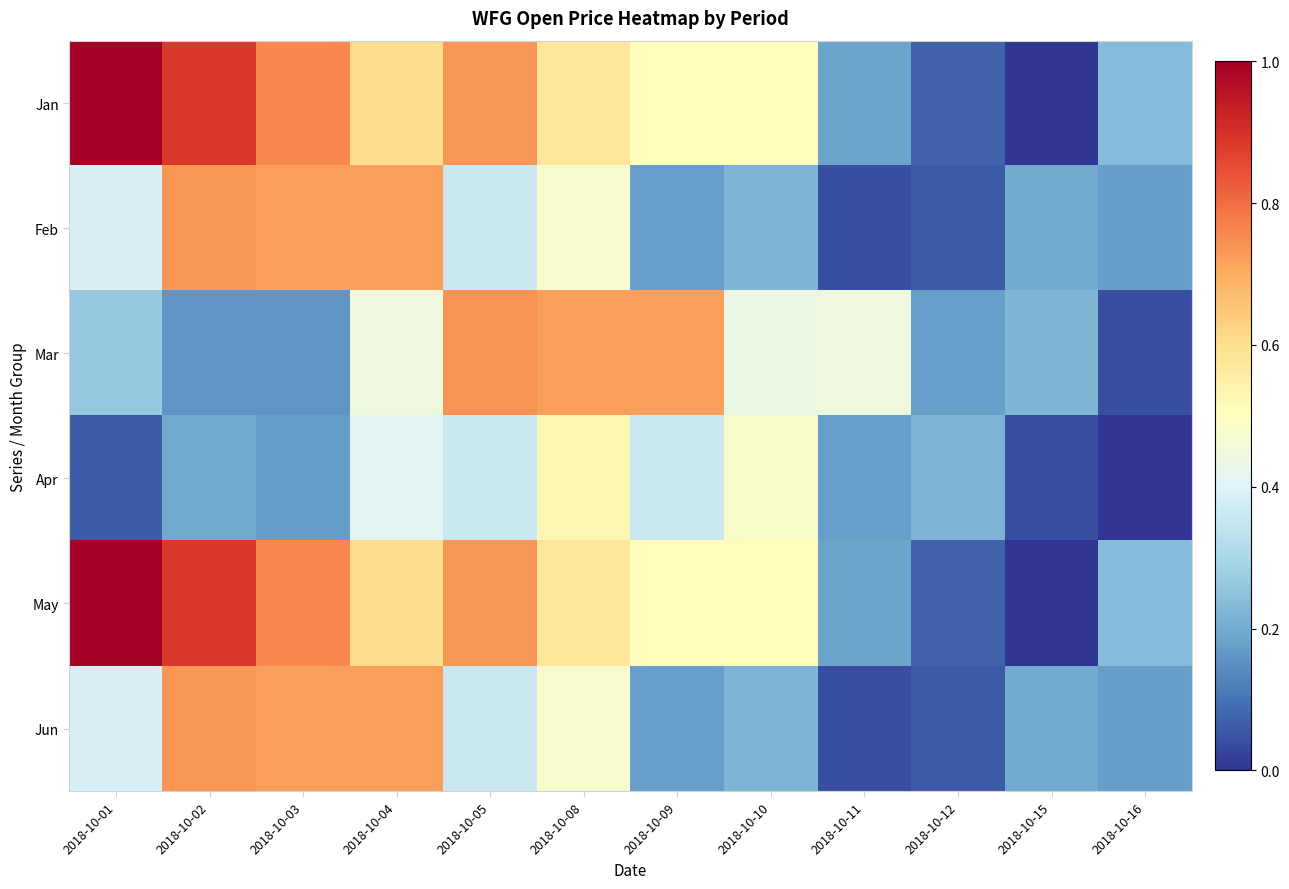

What is the total value across all series at 2018-10-15?

0.7